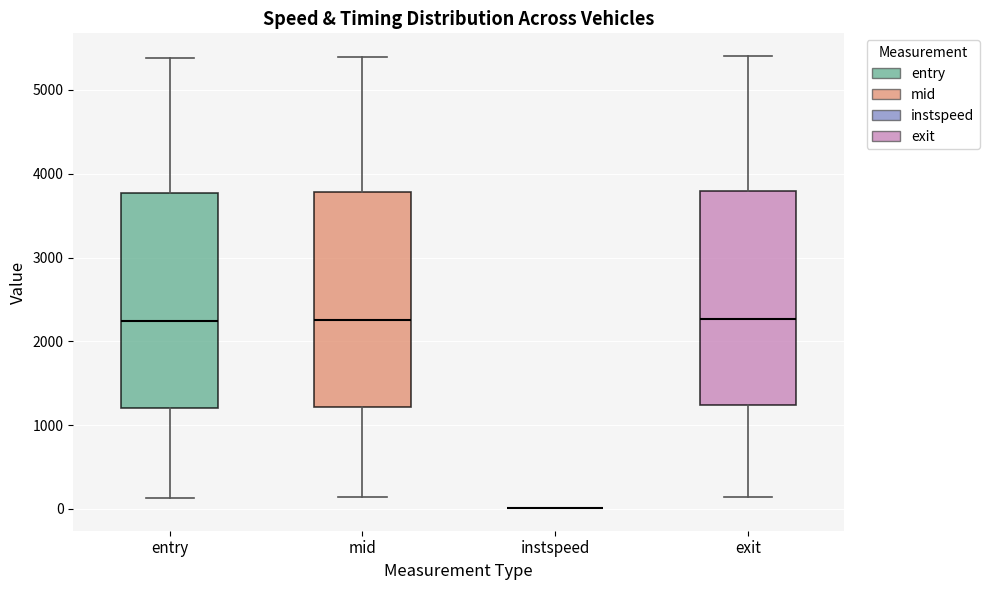

Reading left to right, read every box against the y-axis: the position of its median line, the range the box covers, and the ends of its whiskers. The values are not printed on the chart, so give them approximately, as read against the axis.

entry: median 2200, box 1200 to 3800, whiskers 100 to 5400
mid: median 2300, box 1200 to 3800, whiskers 100 to 5400
instspeed: box collapsed to a line at 0, whiskers 0 to 0
exit: median 2300, box 1200 to 3800, whiskers 100 to 5400